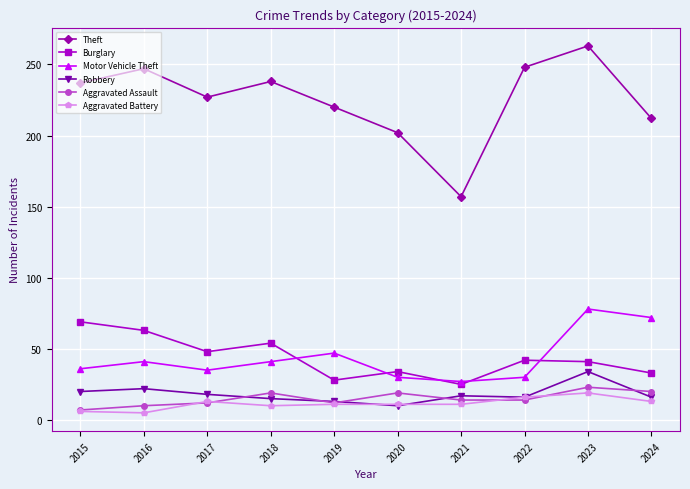

Does the chart display data point markers on the line(s)?

Yes